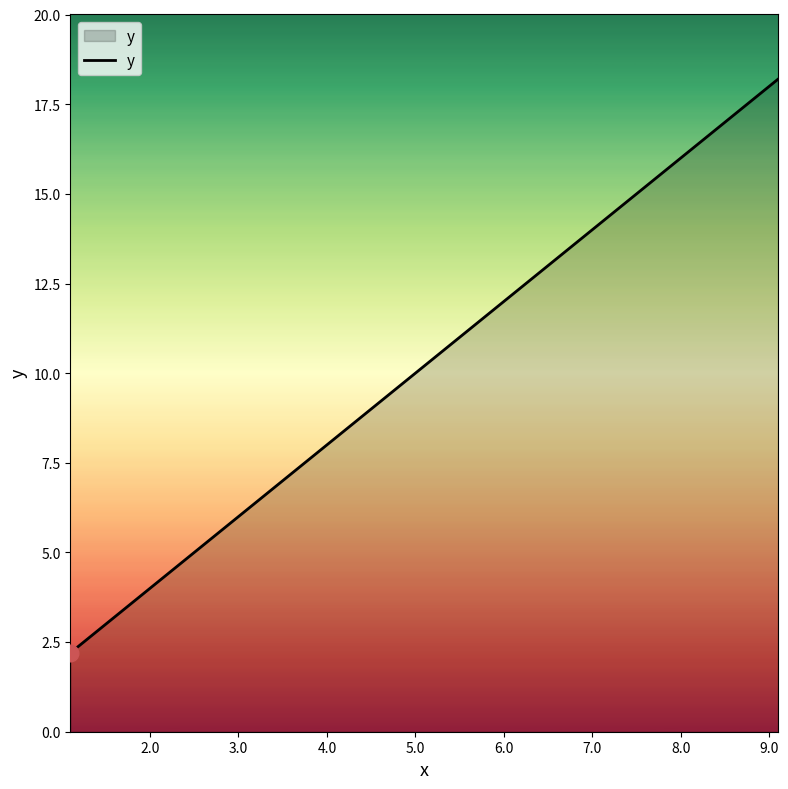

What is the maximum value shown in the chart?

18.2